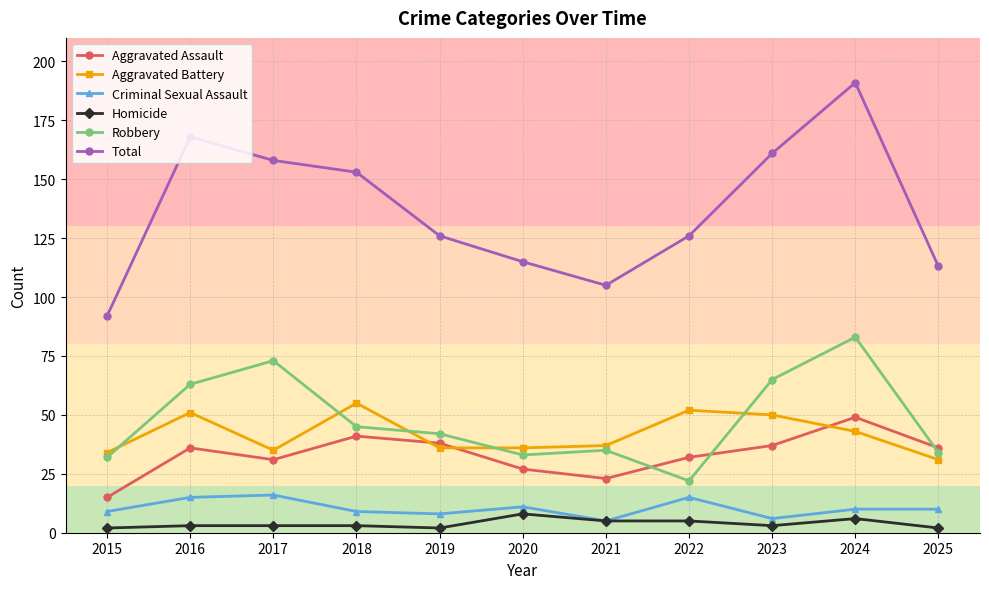

What is the greatest value displayed?

191